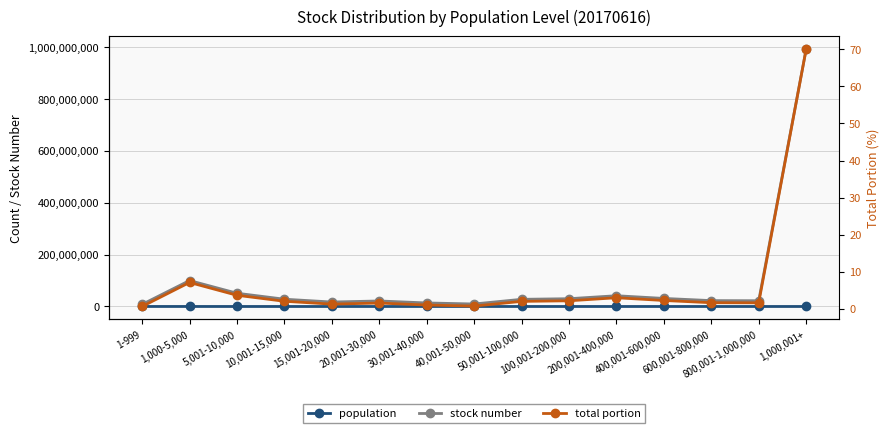

Which has a higher value, 1,000,001+ or 50,001-100,000?

50,001-100,000